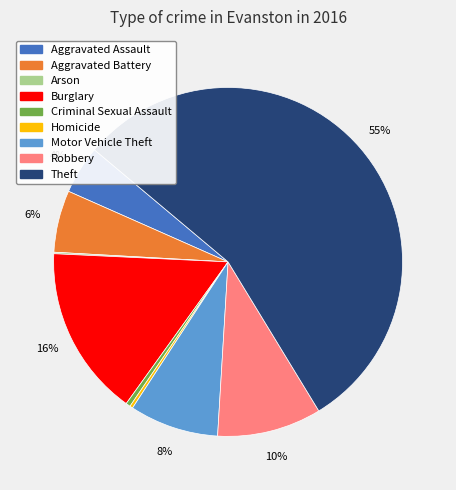

To the nearest percent, what portion does Aggravated Battery represent?

6%